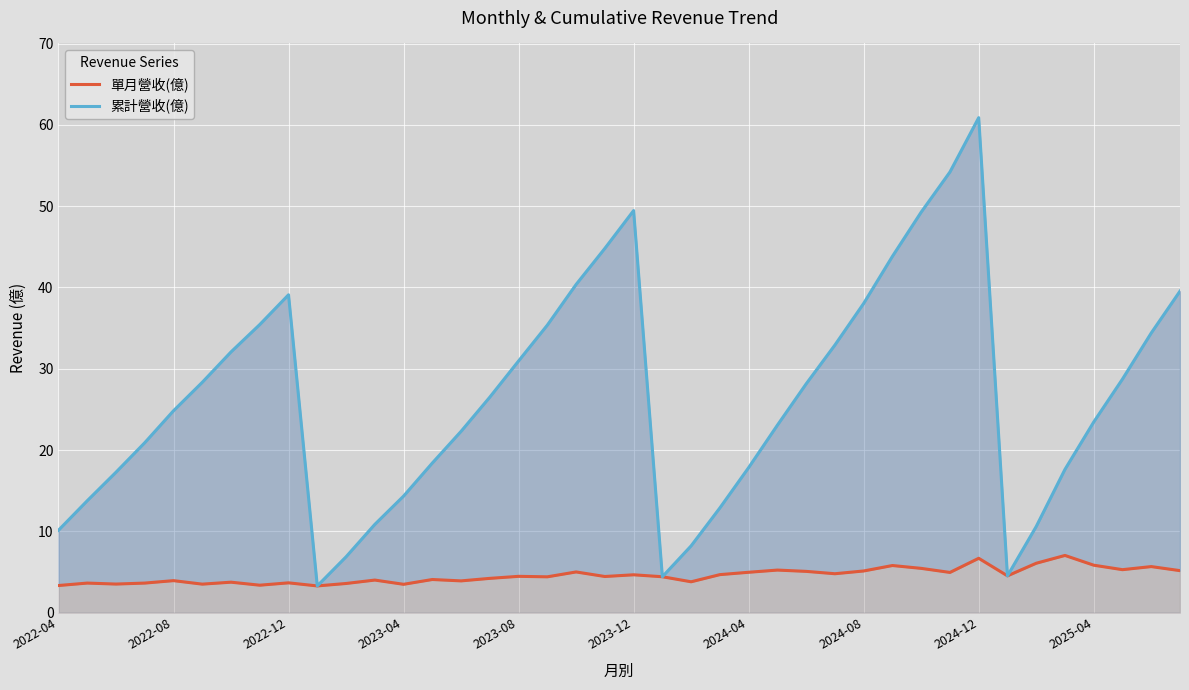

At which category does 單月營收(億) reach its first local peak?

2022-08